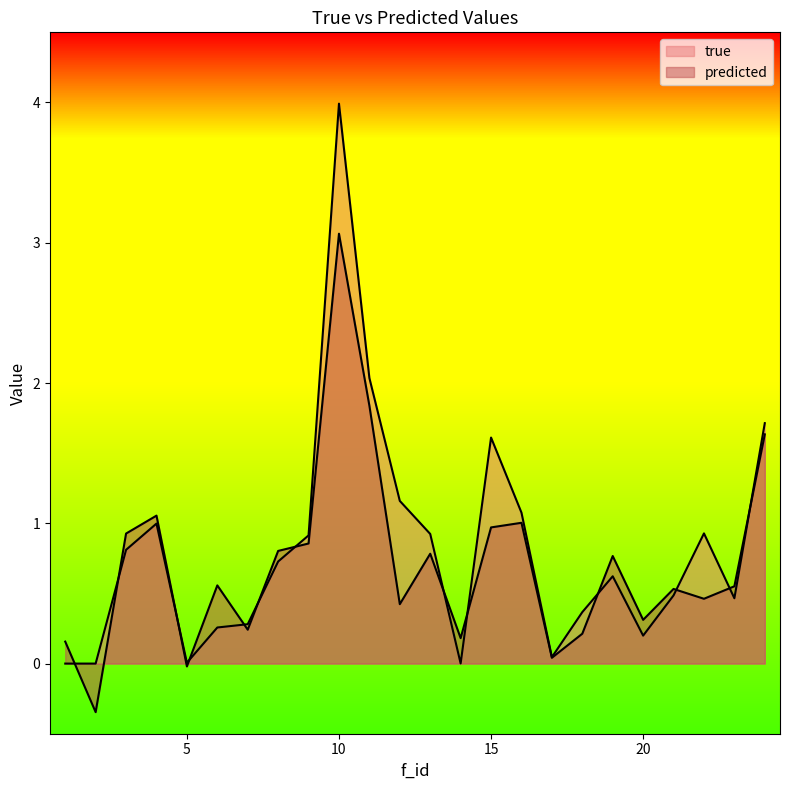

Does the chart display data point markers on the line(s)?

No